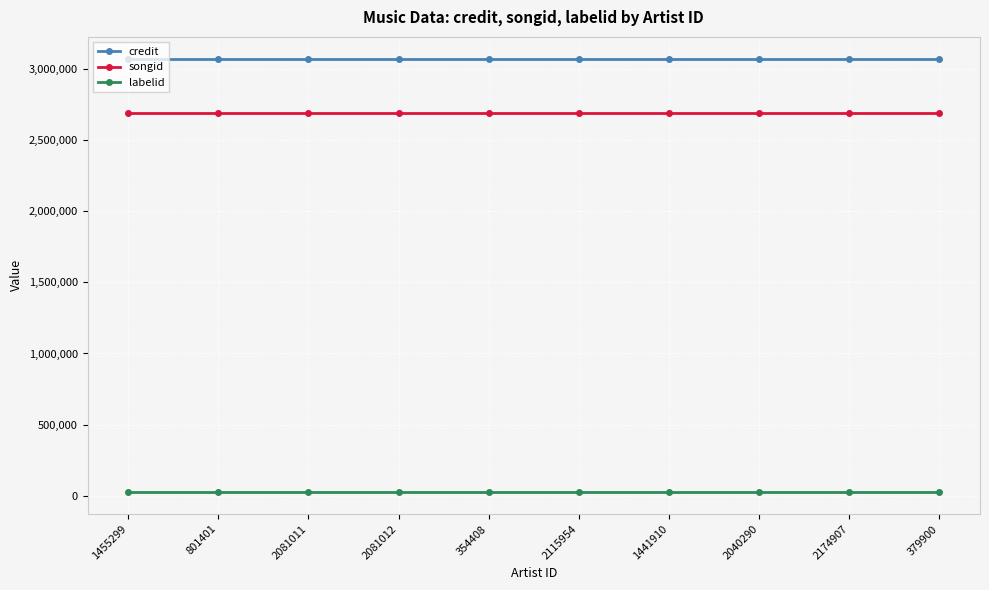

What is the maximum value for songid?

2692846